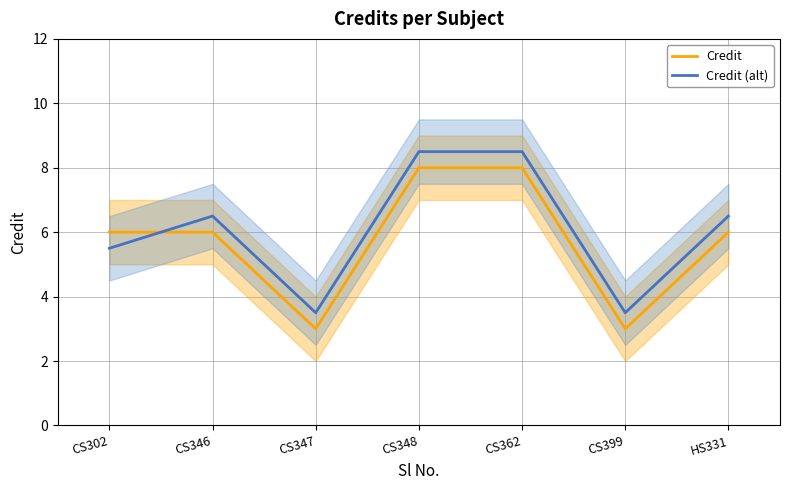

Reading left to right, what are all the values shown in this chart?

Credit: 6.0	6.0	3.0	8.0	8.0	3.0	6.0
Credit (alt): 5.5	6.5	3.5	8.5	8.5	3.5	6.5